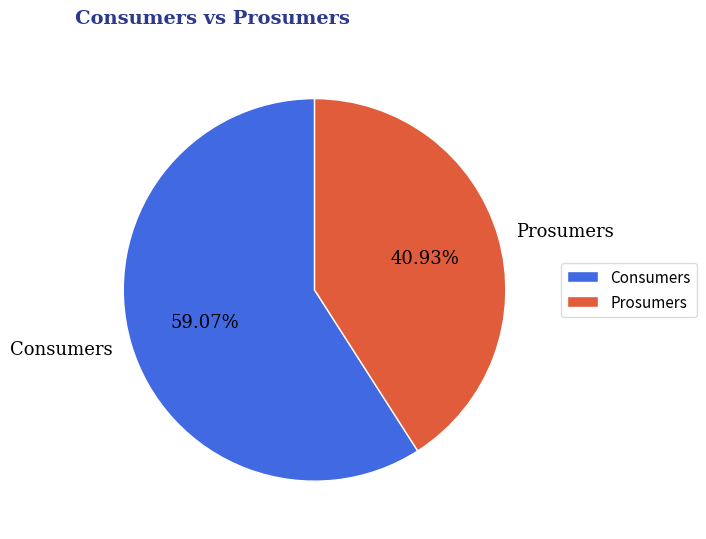

Approximately how many times larger is the value at Consumers compared to Prosumers?

1.4